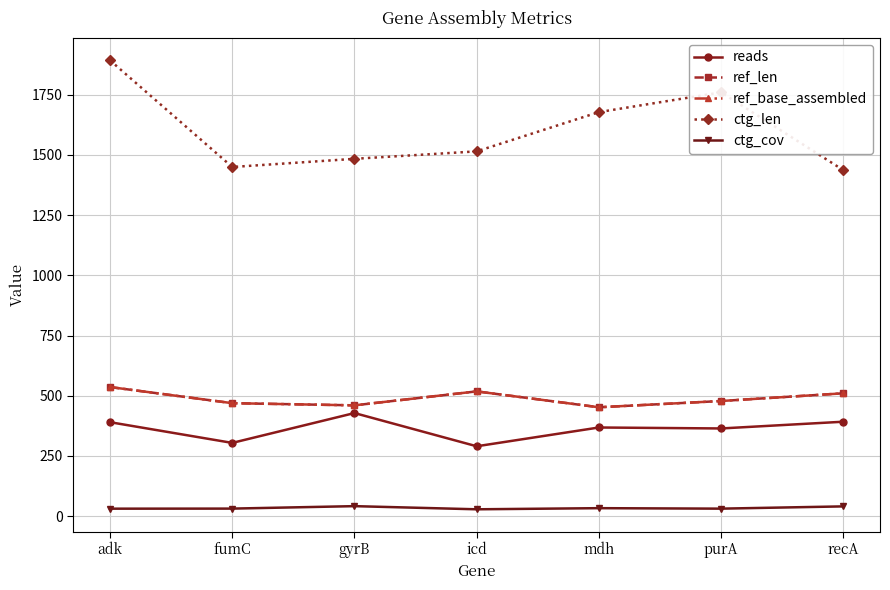

How many lines are shown in the chart?

5